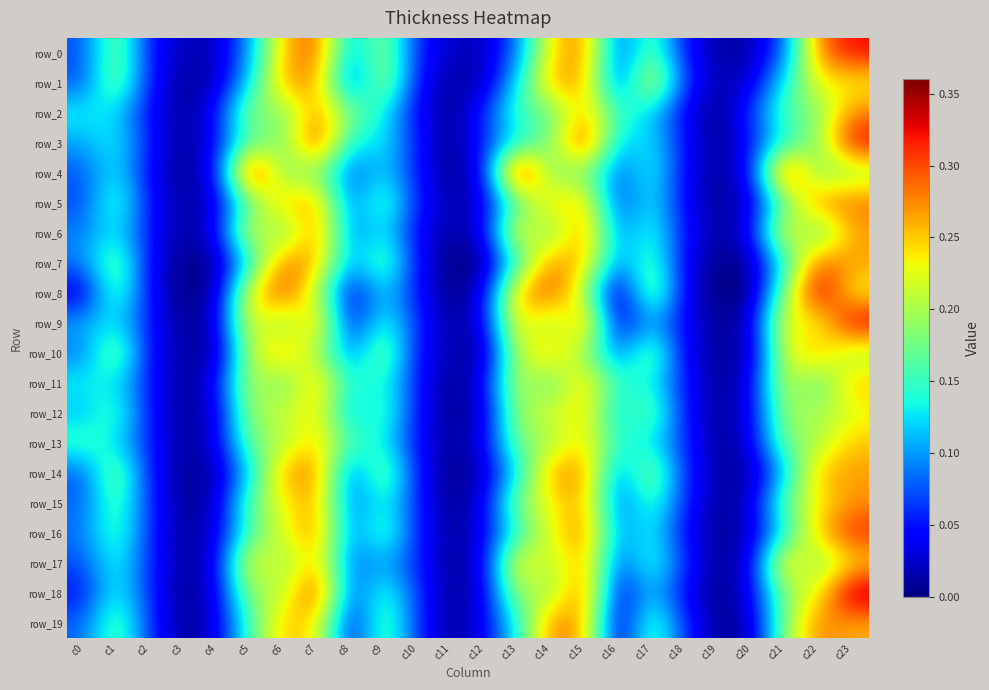

What is the approximate value of row_2 at c15?

0.3